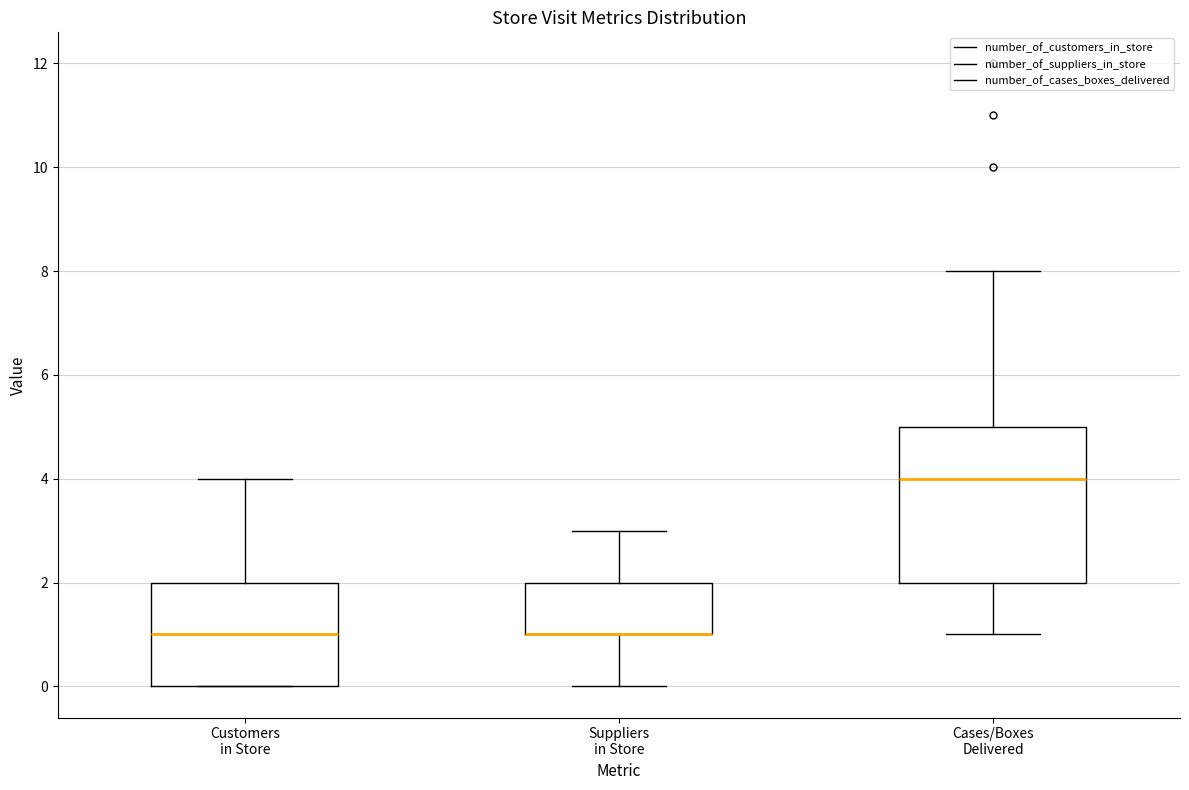

Comparing the boxes themselves (not the whiskers), which one is the tallest?

Cases/Boxes Delivered